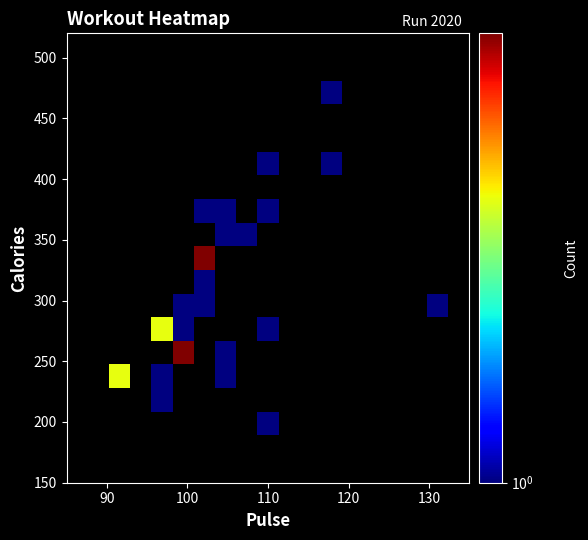

What is the greatest value displayed?

3